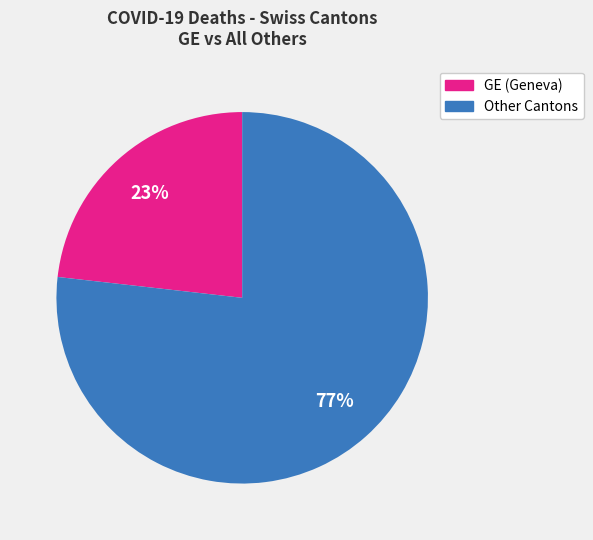

To the nearest percent, what is the average slice percentage?

50%